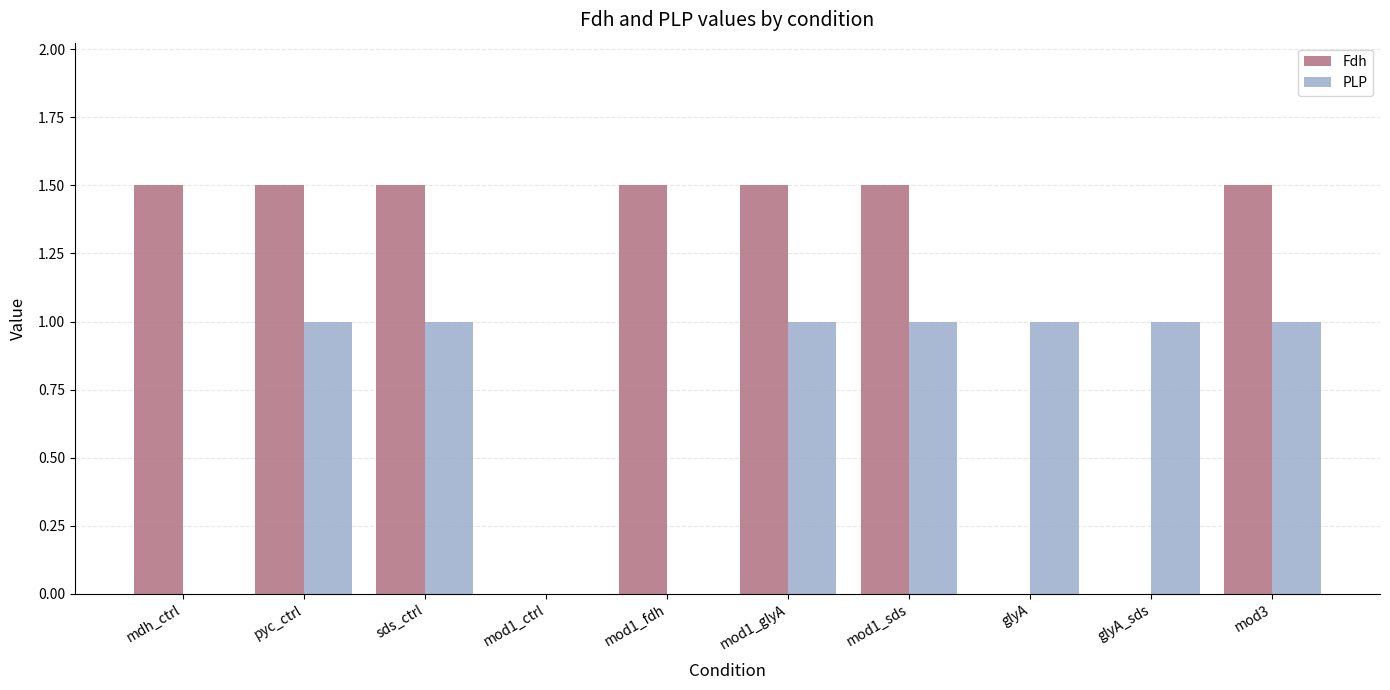

Which series has the largest range (max minus min)?

Fdh